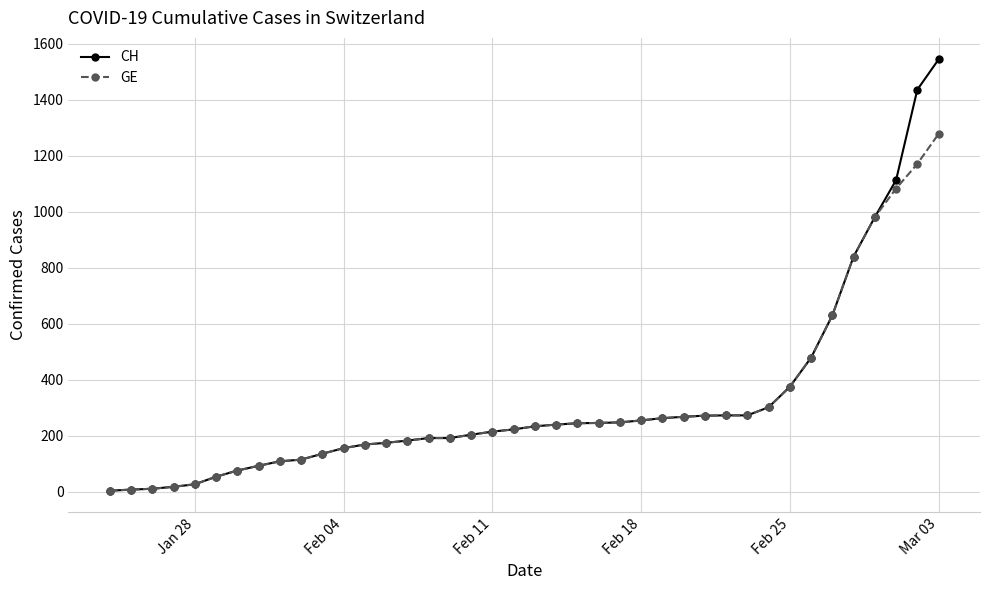

Rank the series by their maximum value, from highest to lowest.

CH, GE